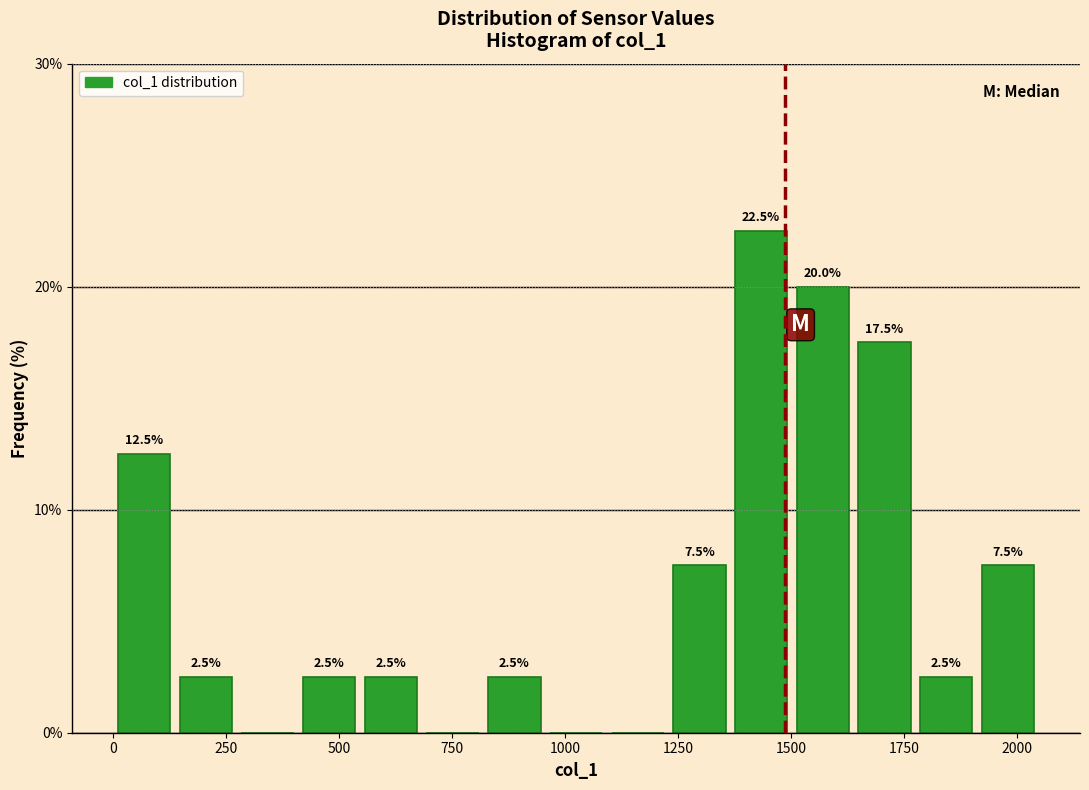

Read against the x-axis, roughly where is the centre of the tallest bar?

1450